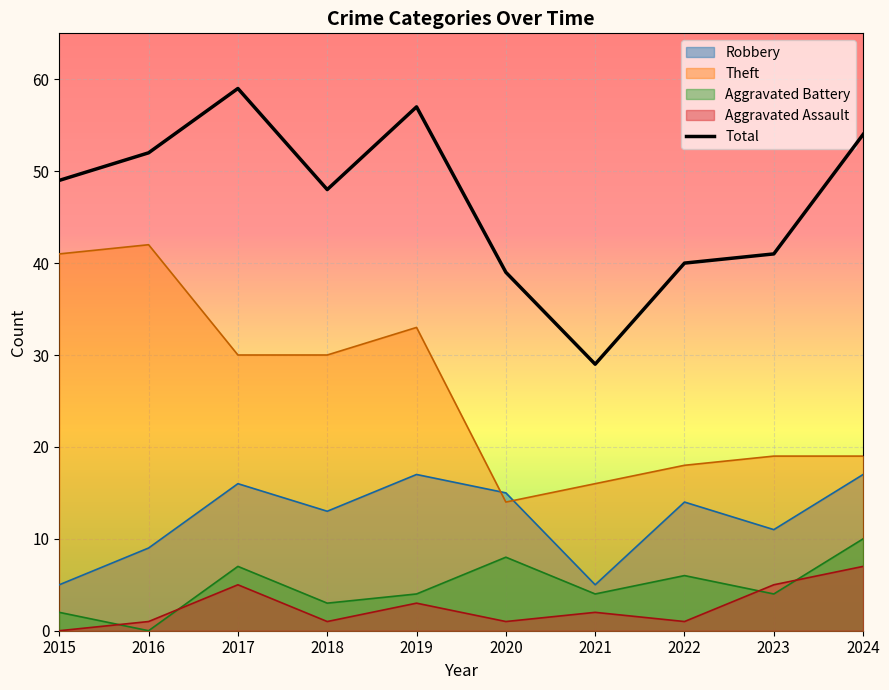

The value at 2015 is 85. True or false?

False